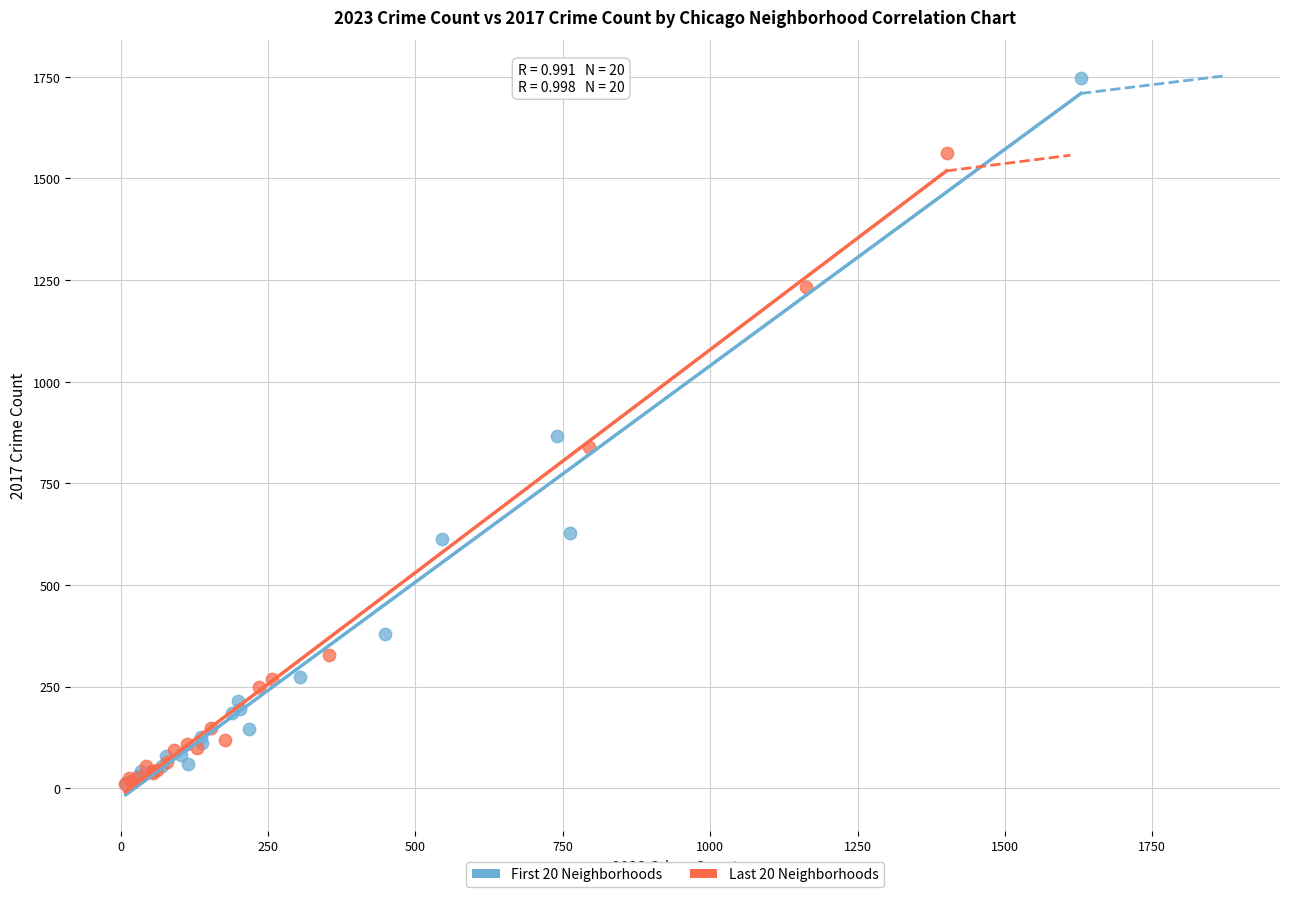

Which series has the widest spread of Y values?

First 20 Neighborhoods